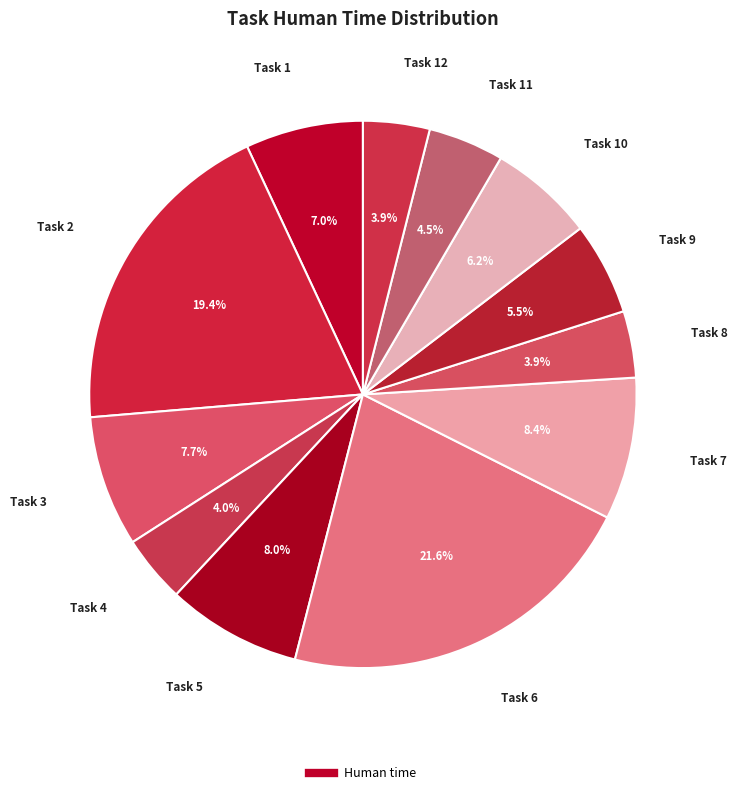

Rank the categories by value from highest to lowest.

Task 6, Task 2, Task 7, Task 5, Task 3, Task 1, Task 10, Task 9, Task 11, Task 4, Task 8, Task 12